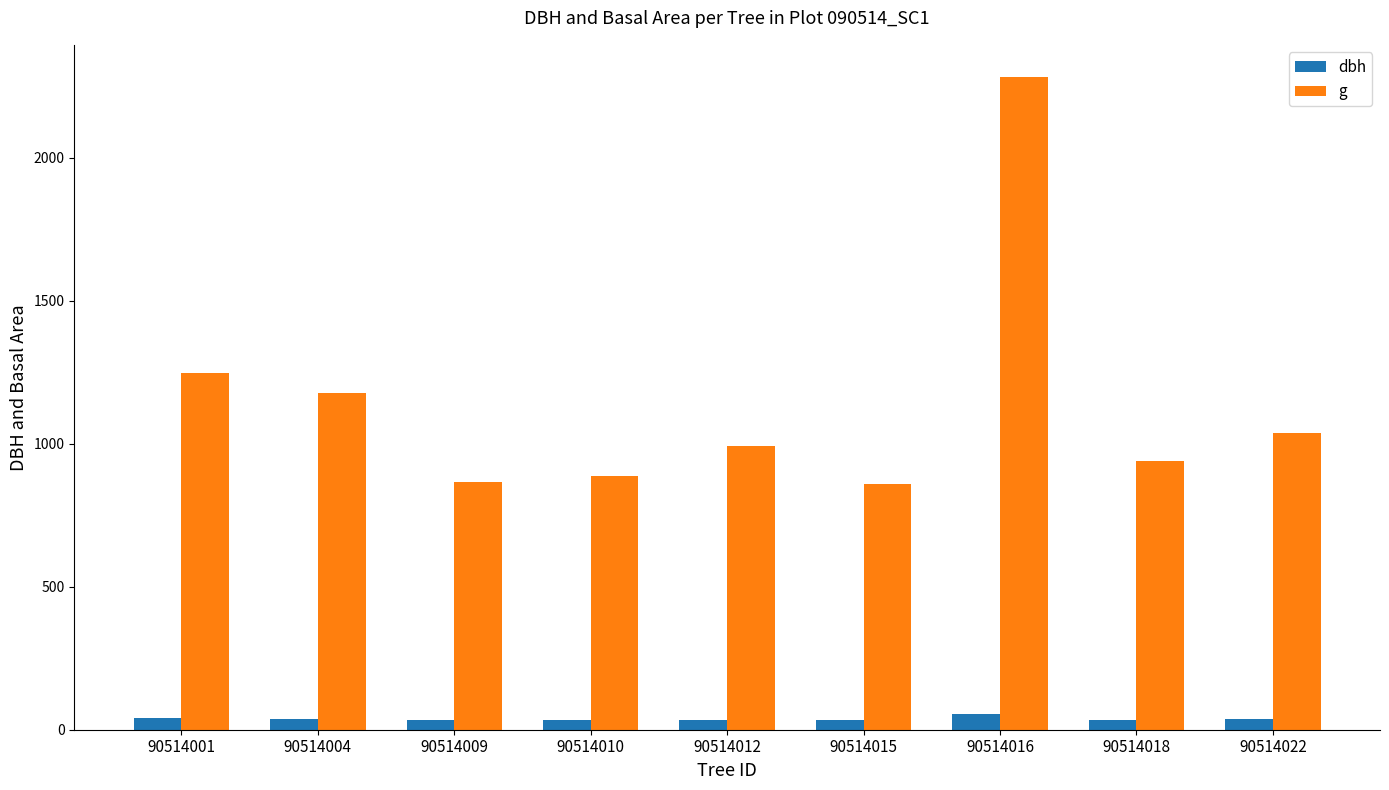

At which label is g closest to 1568?

90514001